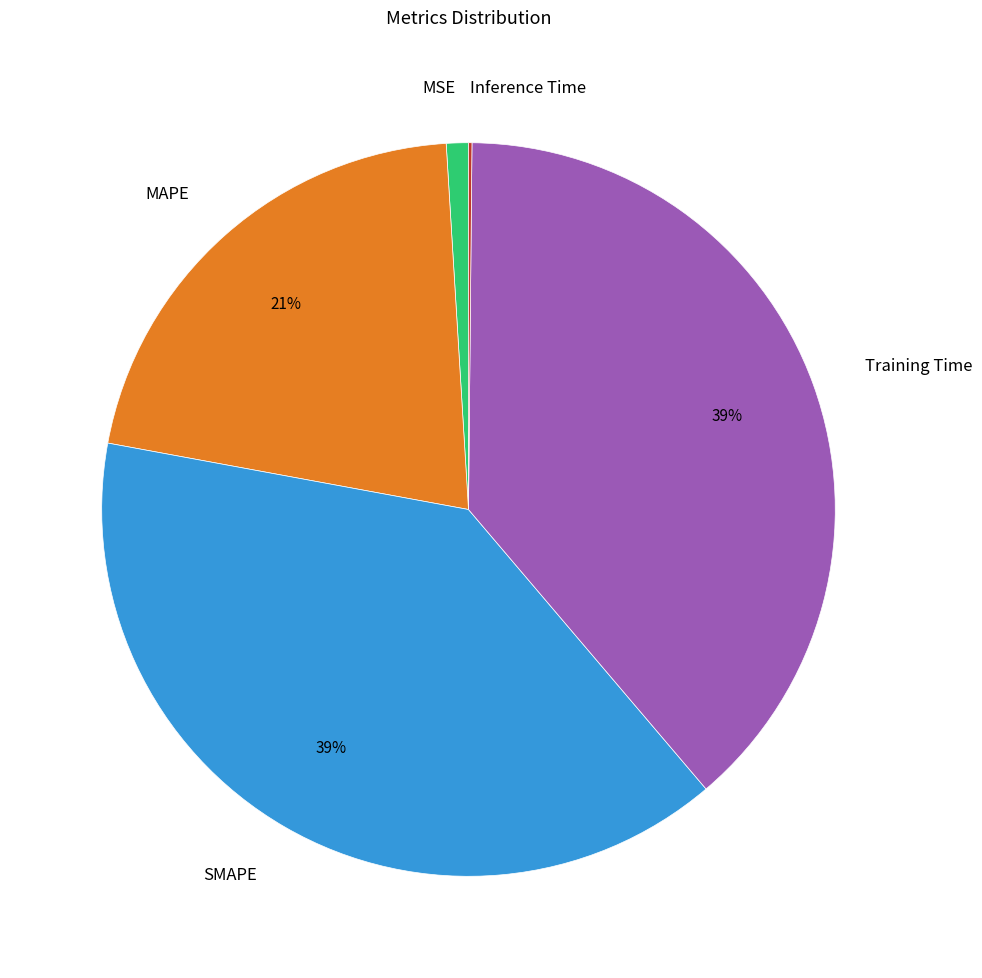

Is the sum of MSE and SMAPE greater than half?

No